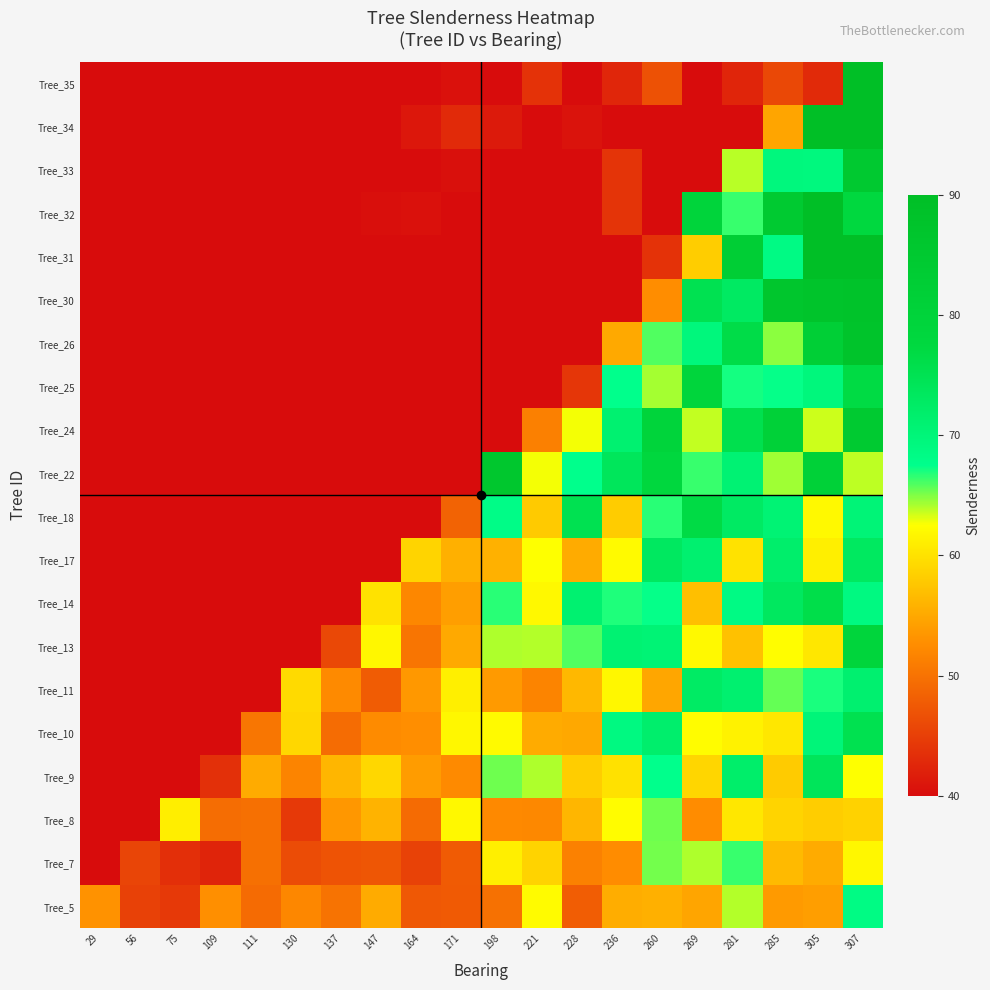

At which category does the chart reach its peak across all series?

307